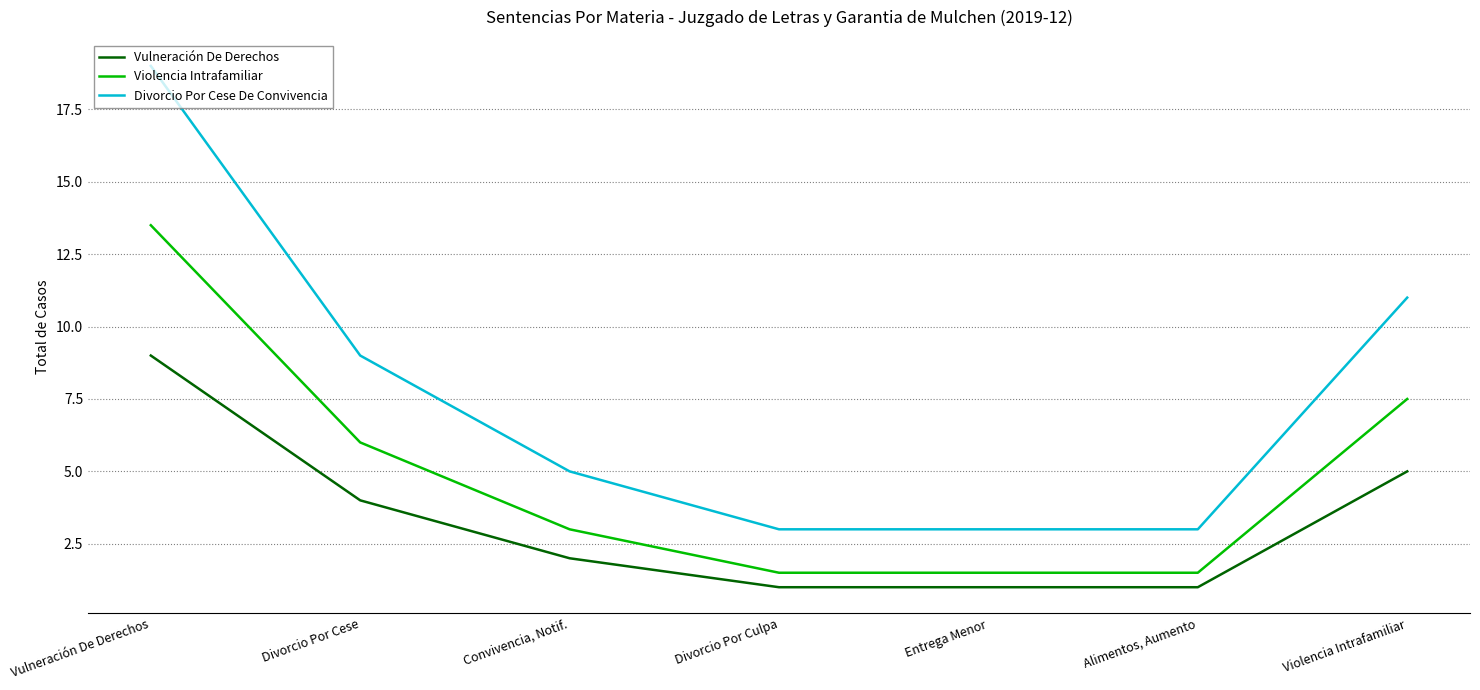

Rank the series by their maximum value, from lowest to highest.

Vulneración De Derechos, Violencia Intrafamiliar, Divorcio Por Cese De Convivencia